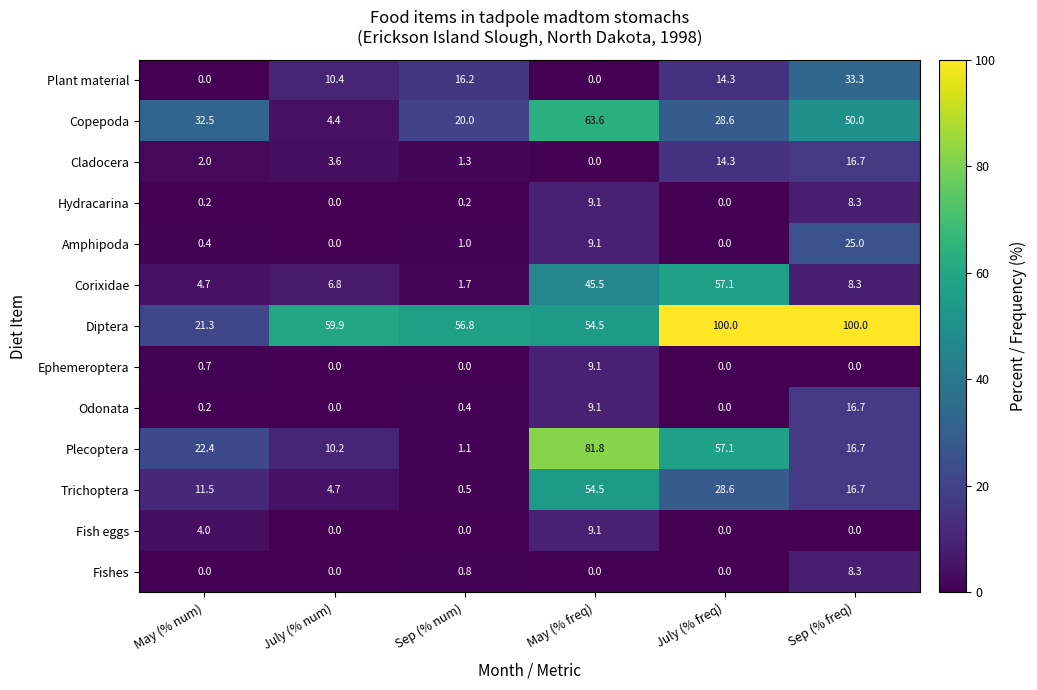

What is the average value of the Fish eggs series?

2.2